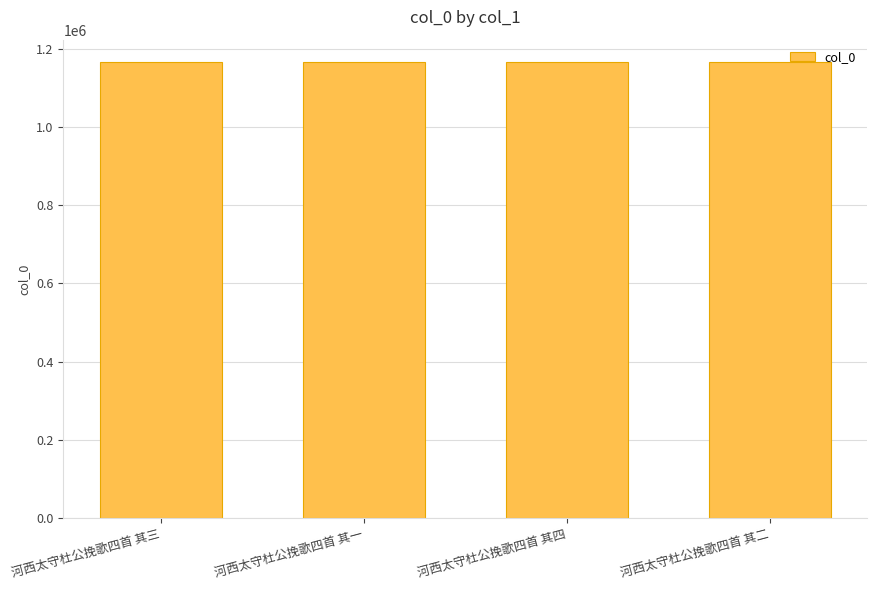

How many bars are there in total?

4